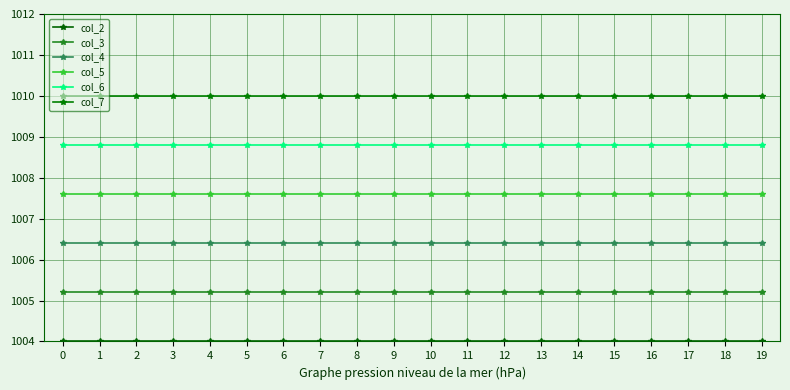

Is this an area chart (filled region under the line)?

No